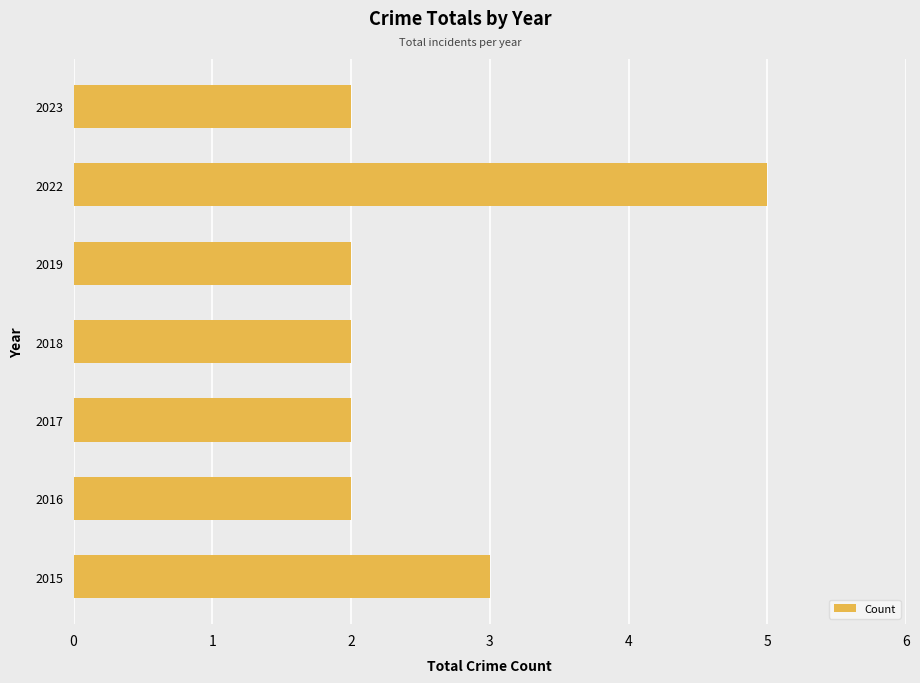

What is the difference between the maximum and minimum values?

3